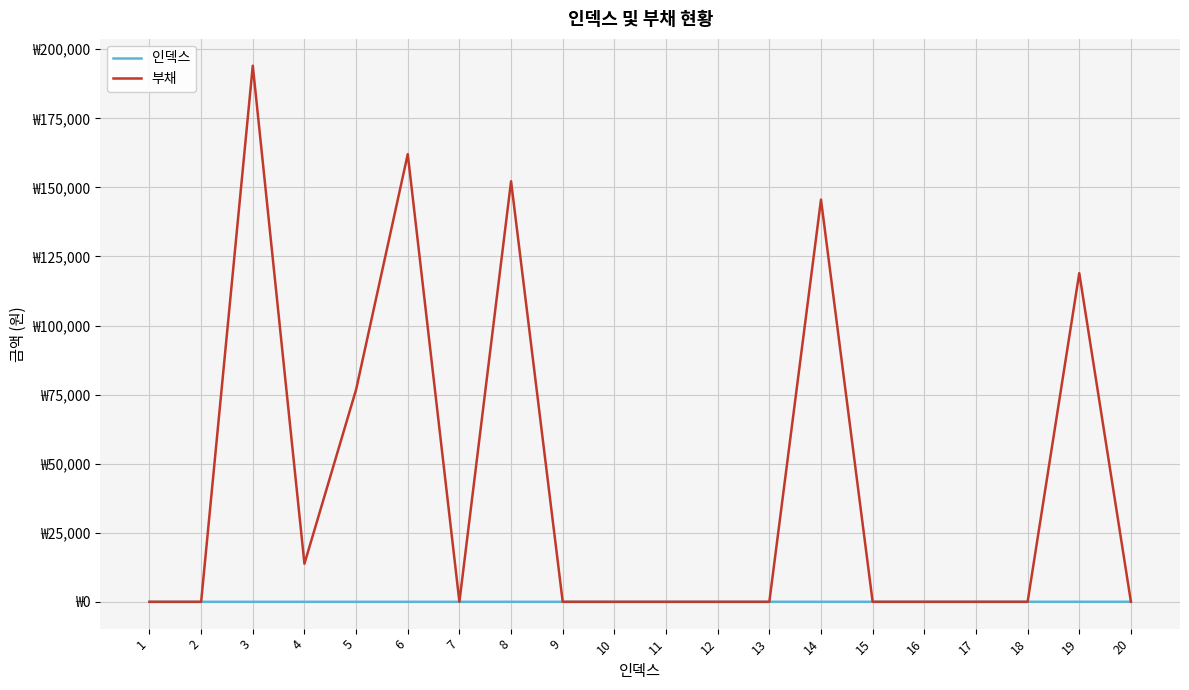

List the series in order of their overall mean, highest first.

부채, 인덱스